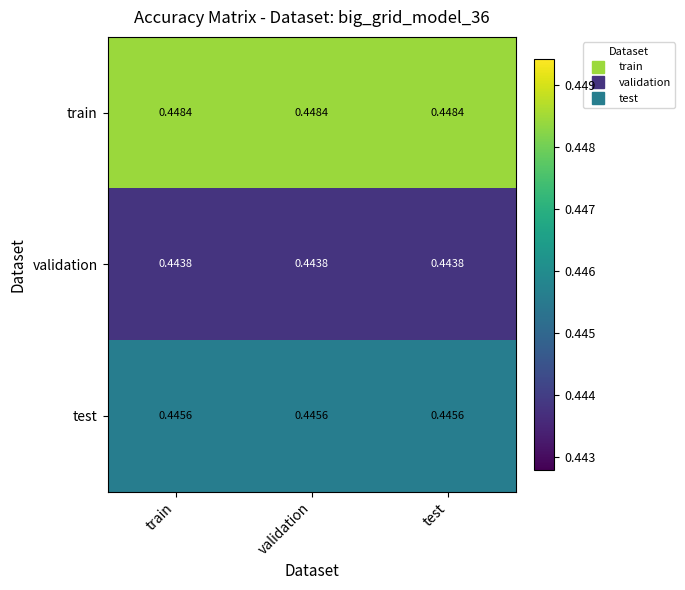

Rank the series by their average value, from highest to lowest.

train, test, validation